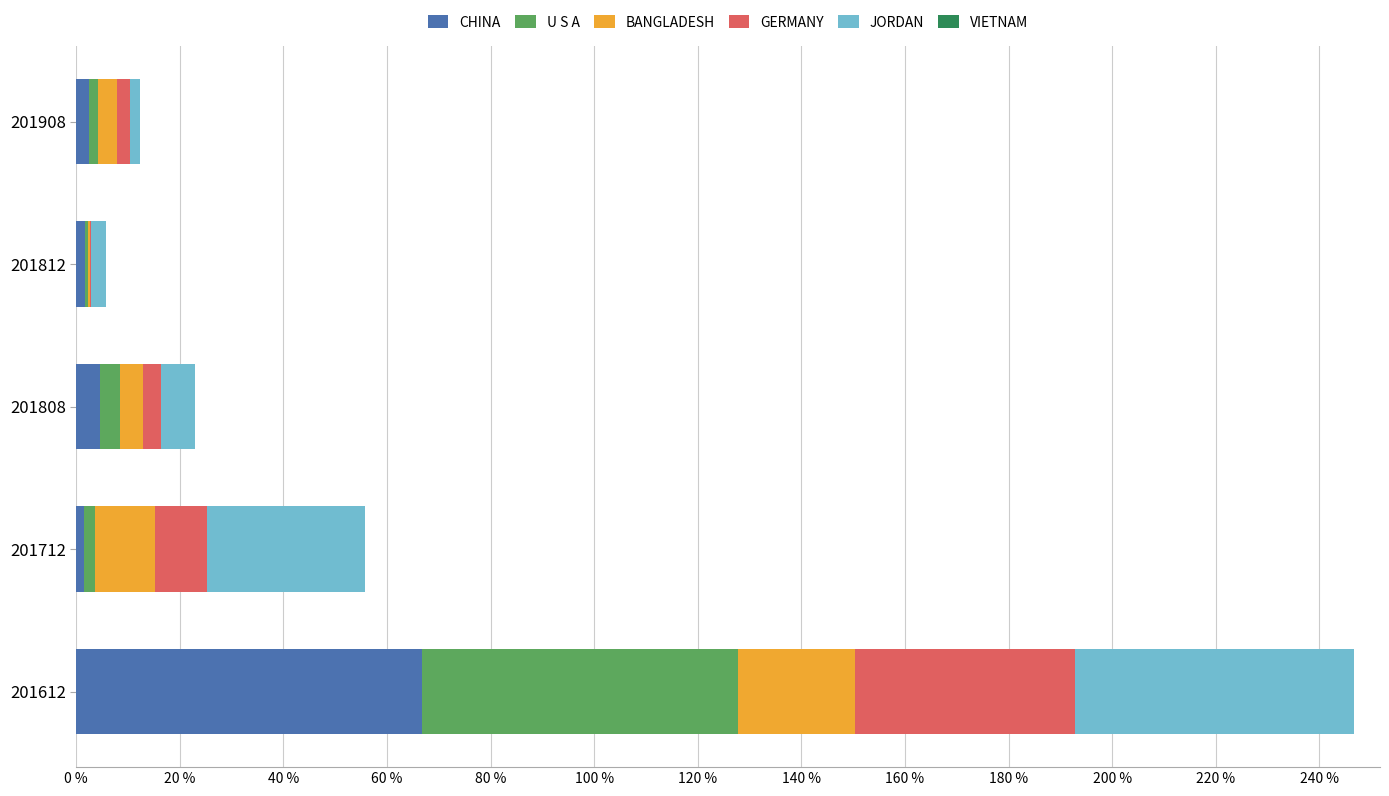

At which category is the sum across all series the highest?

201612